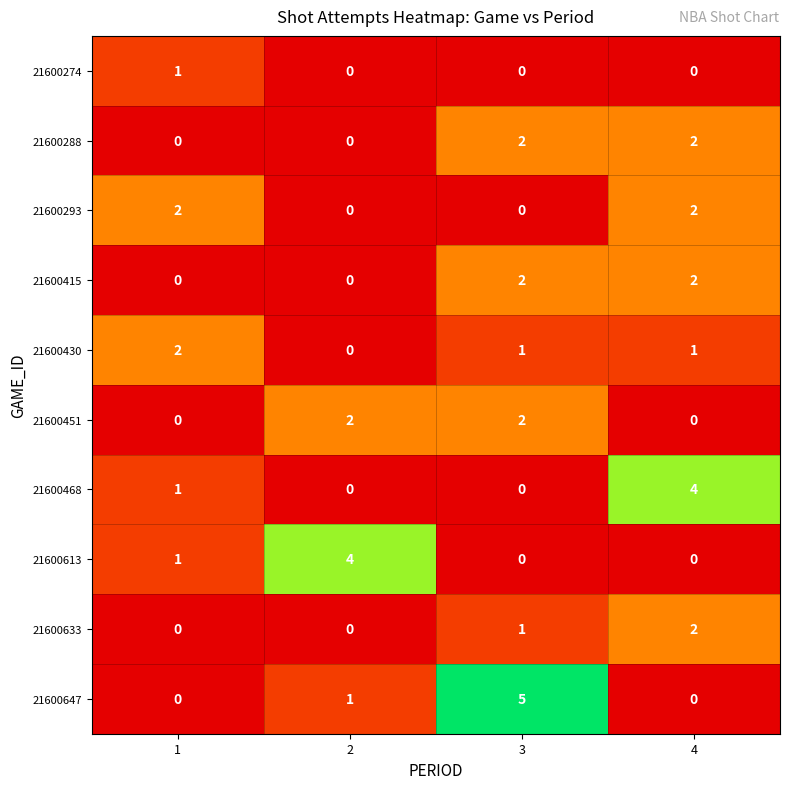

The value of 21600274 at 3 is 0. True or false?

True